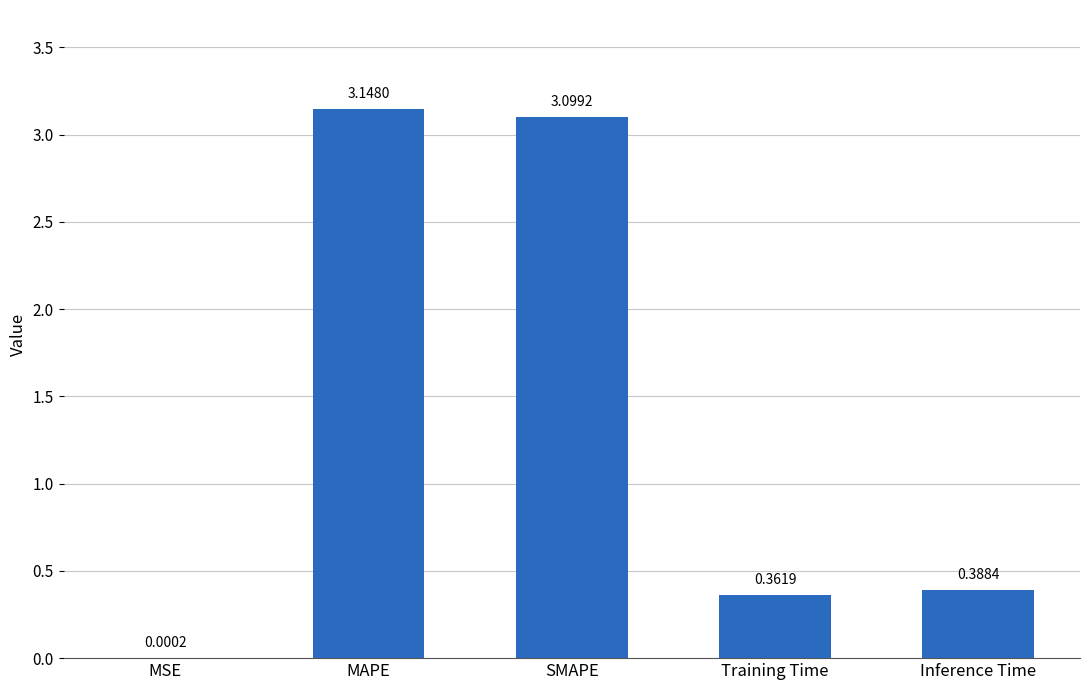

Where is the data nearest to the value 1?

Inference Time